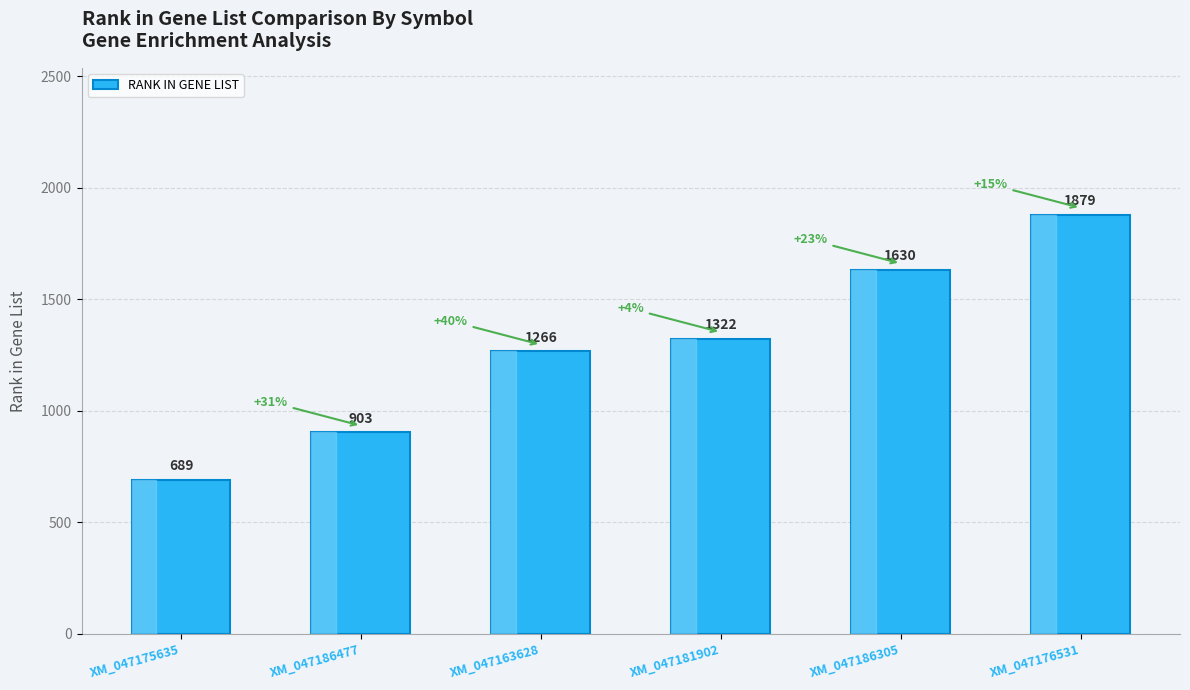

Is it true that the value at XM_047163628 is 1266?

True